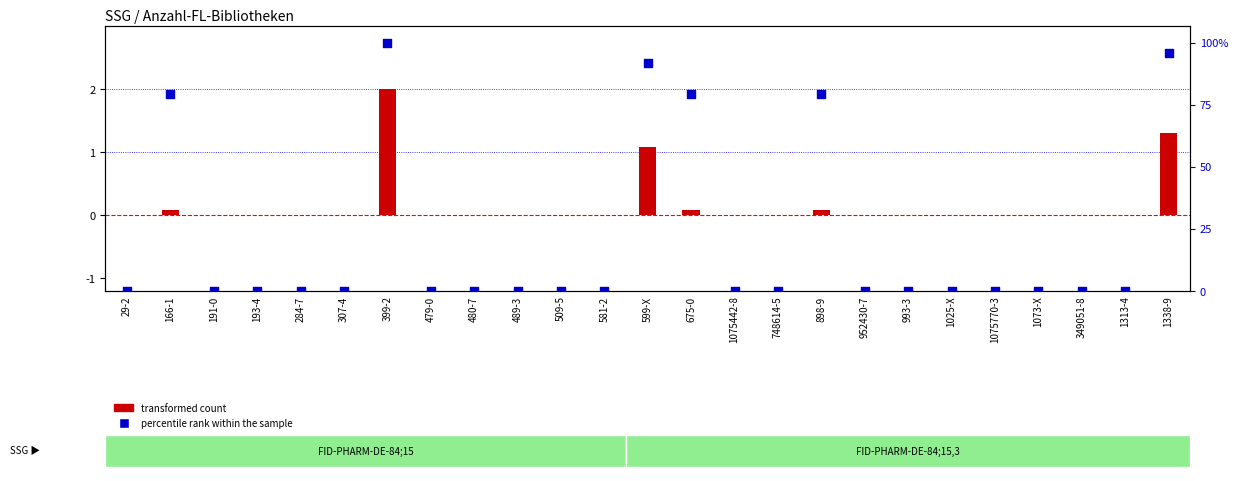

Which series has the largest total across all categories?

percentile rank within the sample